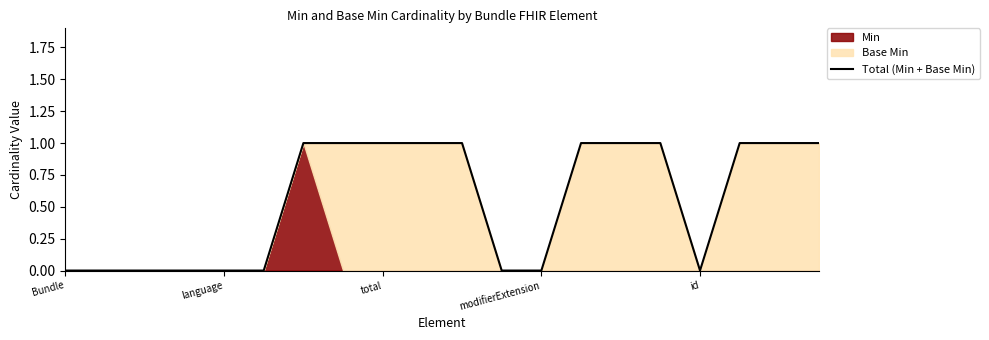

Read the value at 7.

1